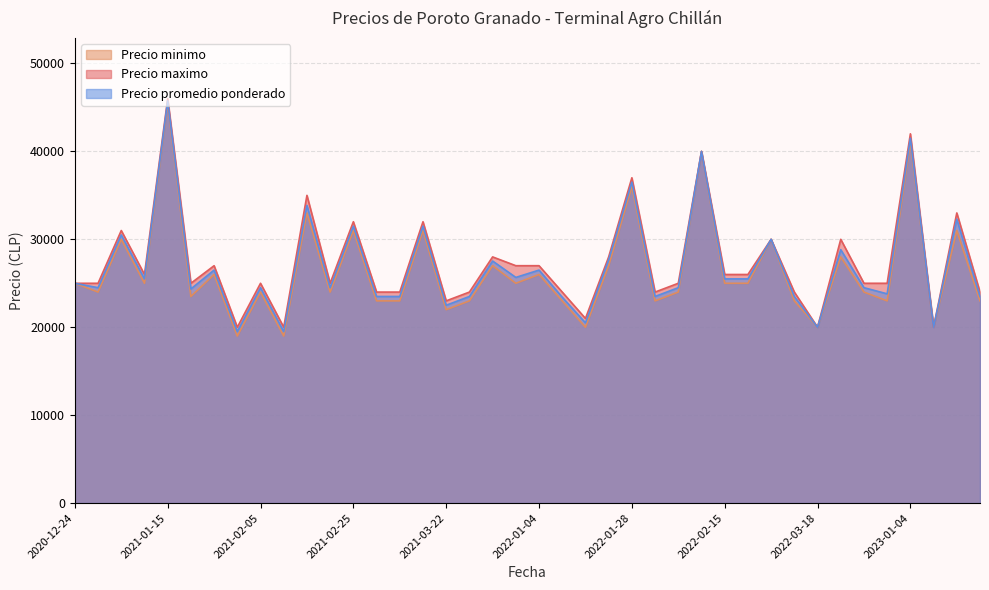

Is the value of Precio minimo at 2020-12-24 greater than the value of Precio promedio ponderado at 2022-03-22?

No